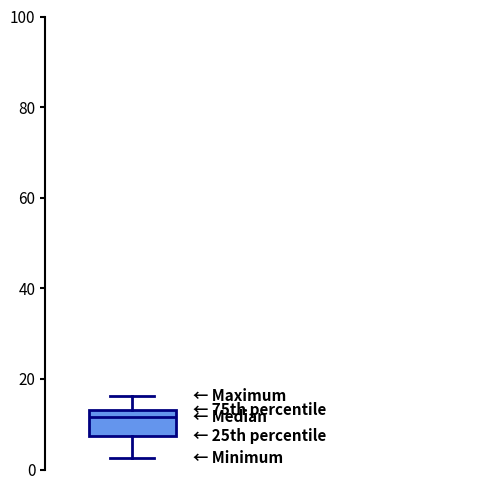

Transcribe this box plot: give where the median line is, the range the box spans, and where the two whiskers end, as read against the y-axis. The values are not printed on the chart, so give them approximately, as read against the axis.

median 12, box 8 to 14, whiskers 2 to 16